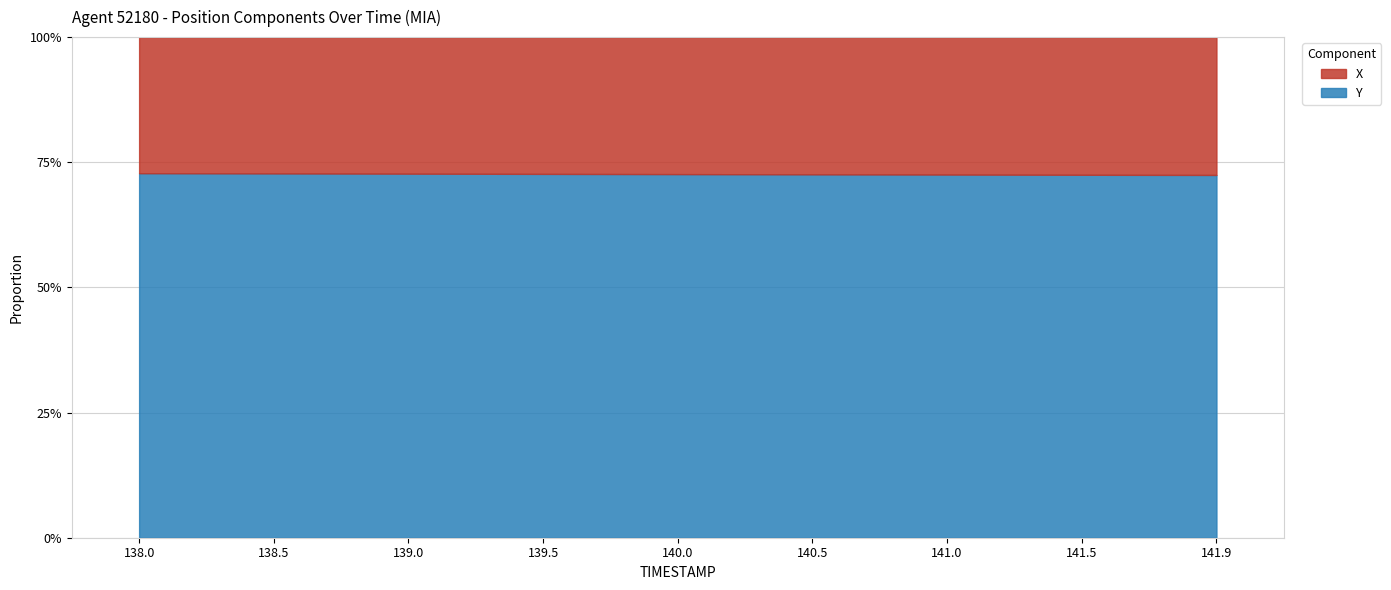

What is the lowest value of the Y_line series?

72.5